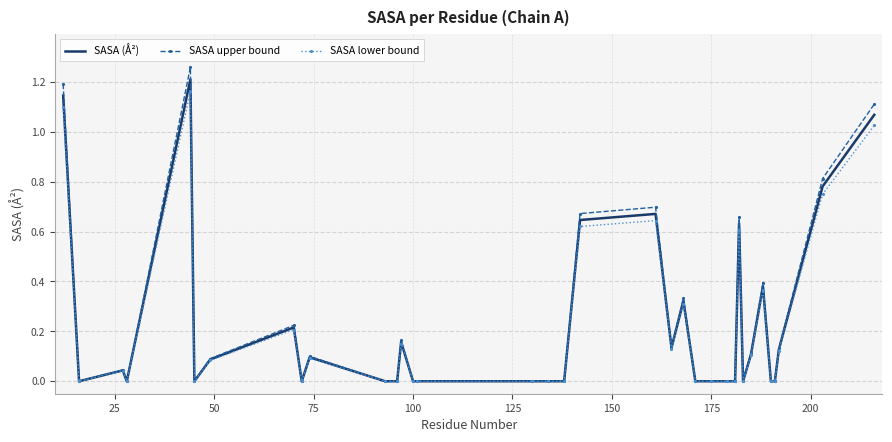

Which series has the widest spread of values?

SASA upper bound